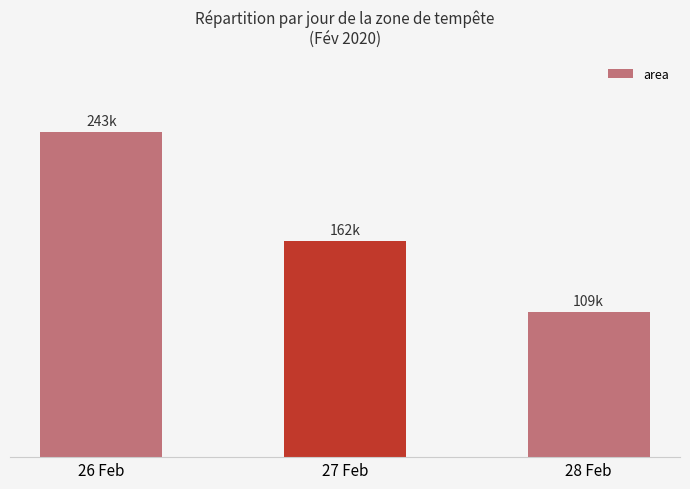

Are the bars horizontal?

No